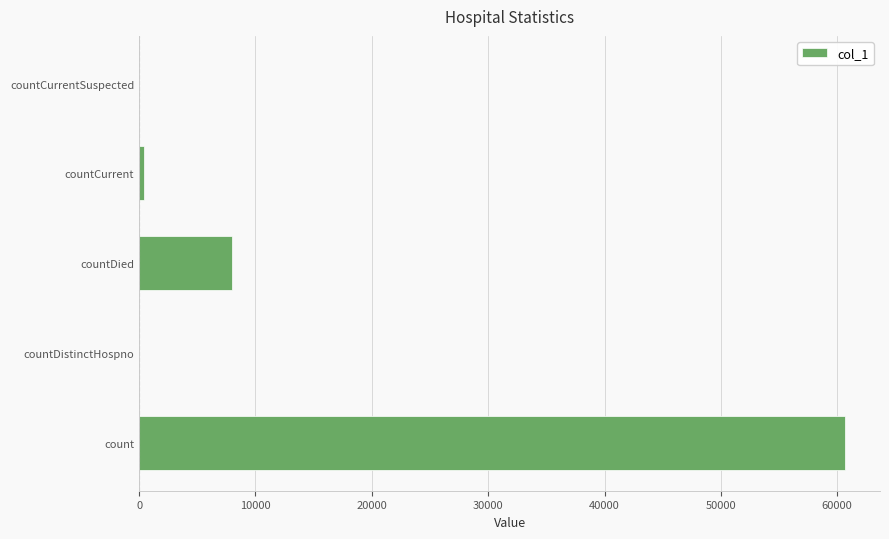

What is the sum of all values?

69090